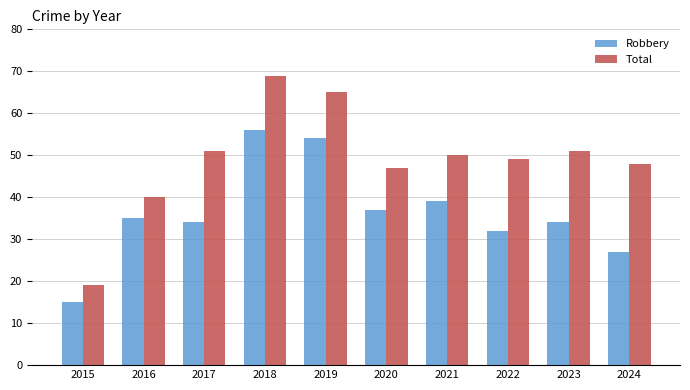

Reading right to left, extract all data points from this chart.

Robbery: 2024=27	2023=34	2022=32	2021=39	2020=37	2019=54	2018=56	2017=34	2016=35	2015=15
Total: 2024=48	2023=51	2022=49	2021=50	2020=47	2019=65	2018=69	2017=51	2016=40	2015=19